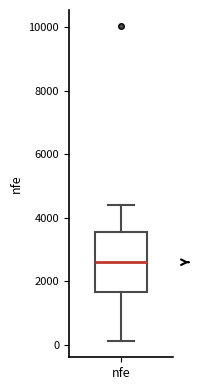

Transcribe this box plot: give where the median line is, the range the box spans, and where the two whiskers end, as read against the y-axis. The values are not printed on the chart, so give them approximately, as read against the axis.

median 2600, box 1600 to 3600, whiskers 200 to 4400